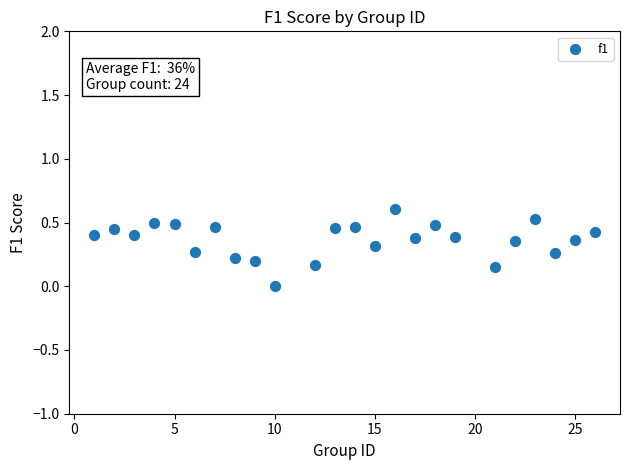

What is the range of X values (max minus min)?

25.0